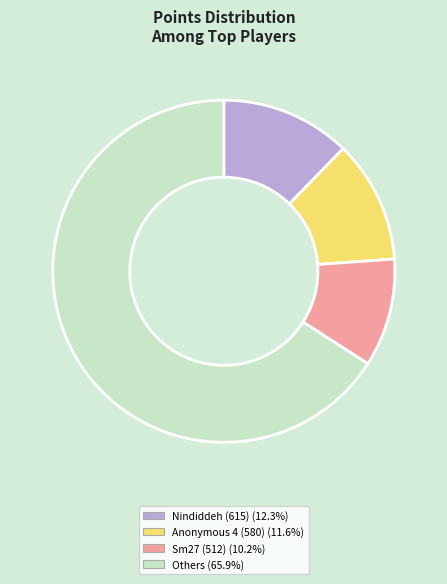

Count the number of slices in the pie.

4